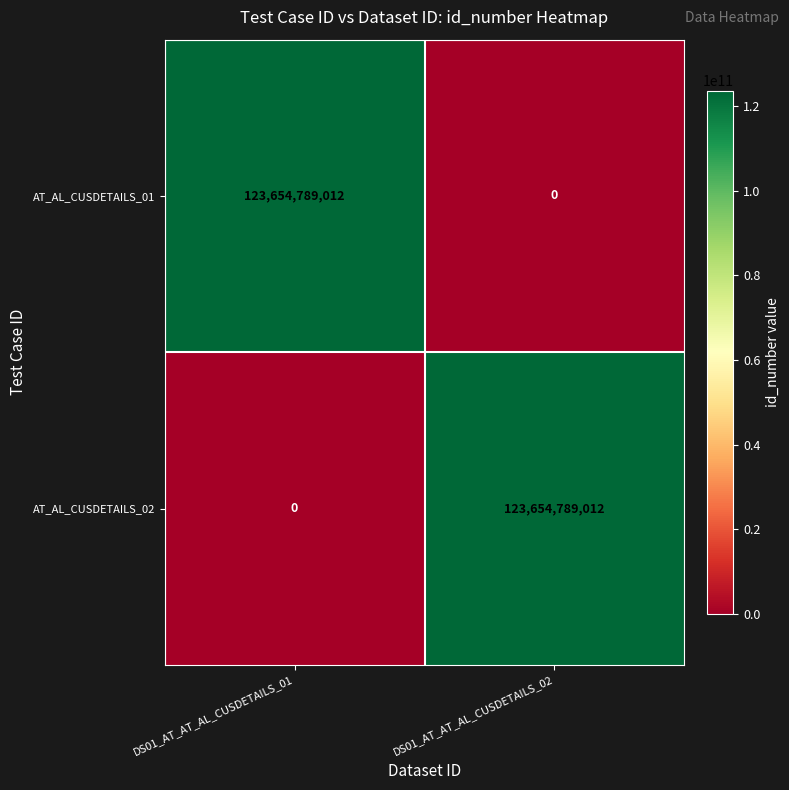

Is the value of AT_AL_CUSDETAILS_02 at DS01_AT_AT_AL_CUSDETAILS_01 greater than the value of AT_AL_CUSDETAILS_01 at DS01_AT_AT_AL_CUSDETAILS_01?

No